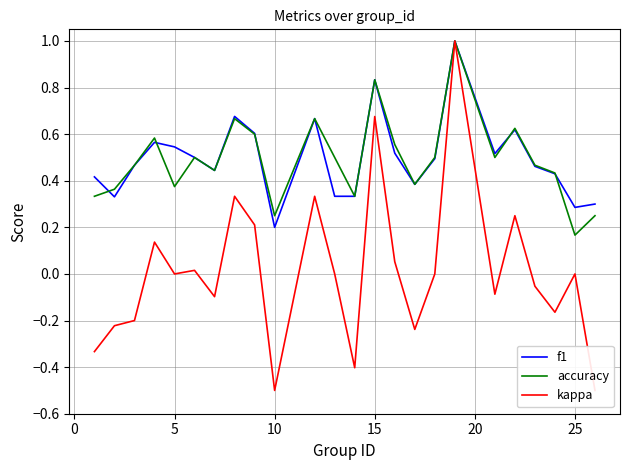

At which label is accuracy closest to 0?

25